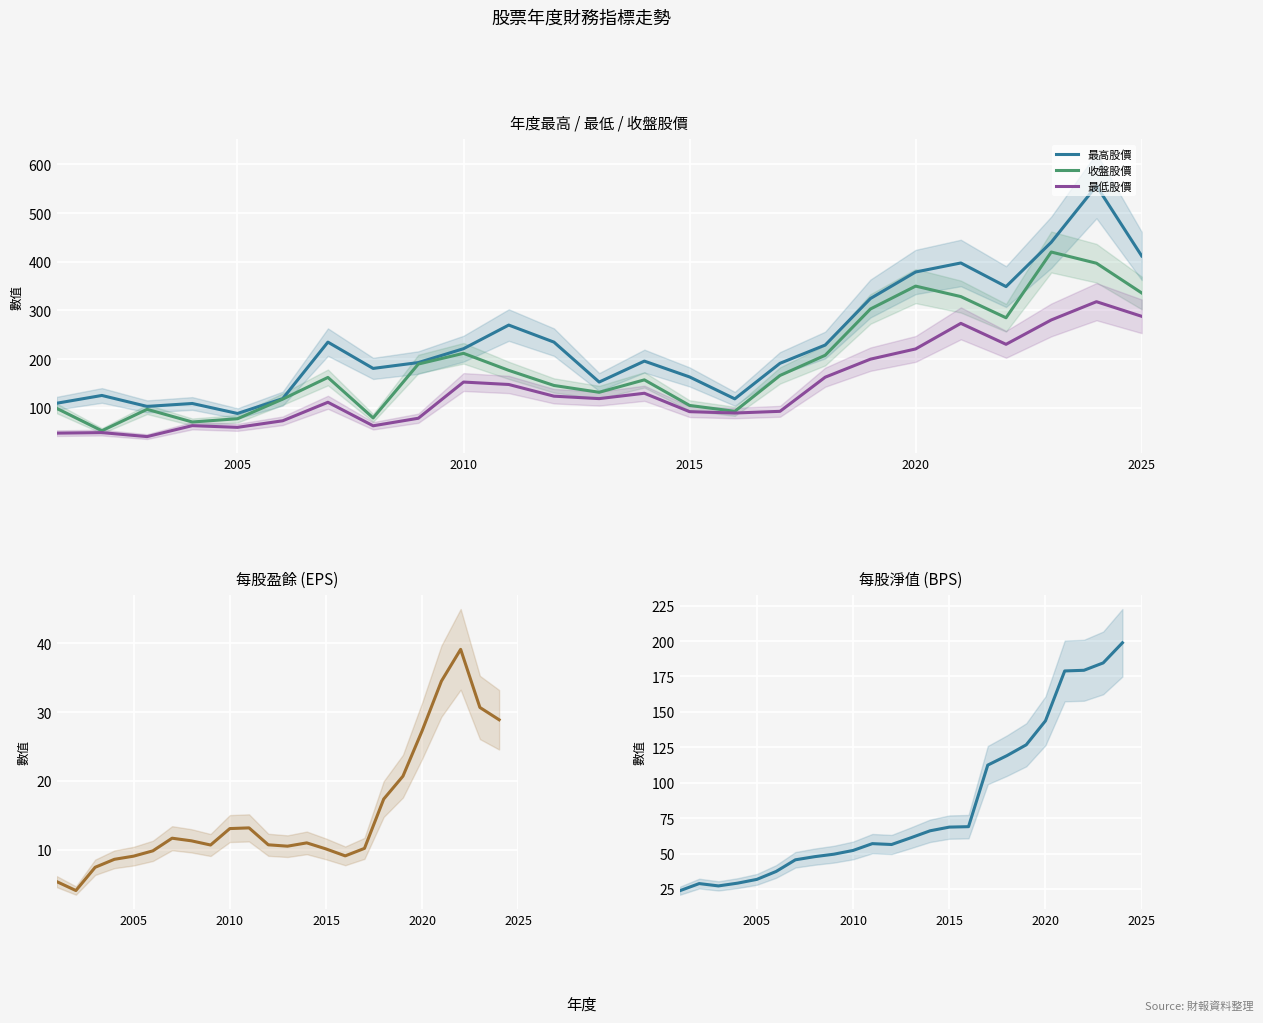

Reading left to right, what are all the values shown in this chart?

最高股價: 2025=412.0	2024=556.0	2023=440.0	2022=349.0	2021=397.5	2020=379.0	2019=324.5	2018=229.0	2017=191.5	2016=118.5	2015=163.5	2014=196.0	2013=153.0	2012=235.0	2011=270.0	2010=221.5	2009=193.0	2008=181.0	2007=235.0	2006=119.0	2005=88.5	2004=109.0	2003=103.0	2002=125.5	2001=109.5
最低股價: 2025=288.0	2024=318.0	2023=280.5	2022=230.5	2021=273.5	2020=221.0	2019=200.0	2018=163.0	2017=92.9	2016=89.4	2015=92.2	2014=130.0	2013=119.0	2012=124.0	2011=148.0	2010=153.0	2009=78.7	2008=63.2	2007=111.5	2006=73.5	2005=60.0	2004=63.5	2003=41.0	2002=49.2	2001=48.1
收盤股價: 2025=336.0	2024=397.0	2023=420.0	2022=285.0	2021=328.5	2020=350.0	2019=303.0	2018=208.0	2017=166.5	2016=92.9	2015=105.0	2014=157.5	2013=132.0	2012=146.0	2011=177.0	2010=212.0	2009=190.0	2008=79.4	2007=162.5	2006=118.0	2005=77.7	2004=71.0	2003=97.0	2002=53.0	2001=99.0